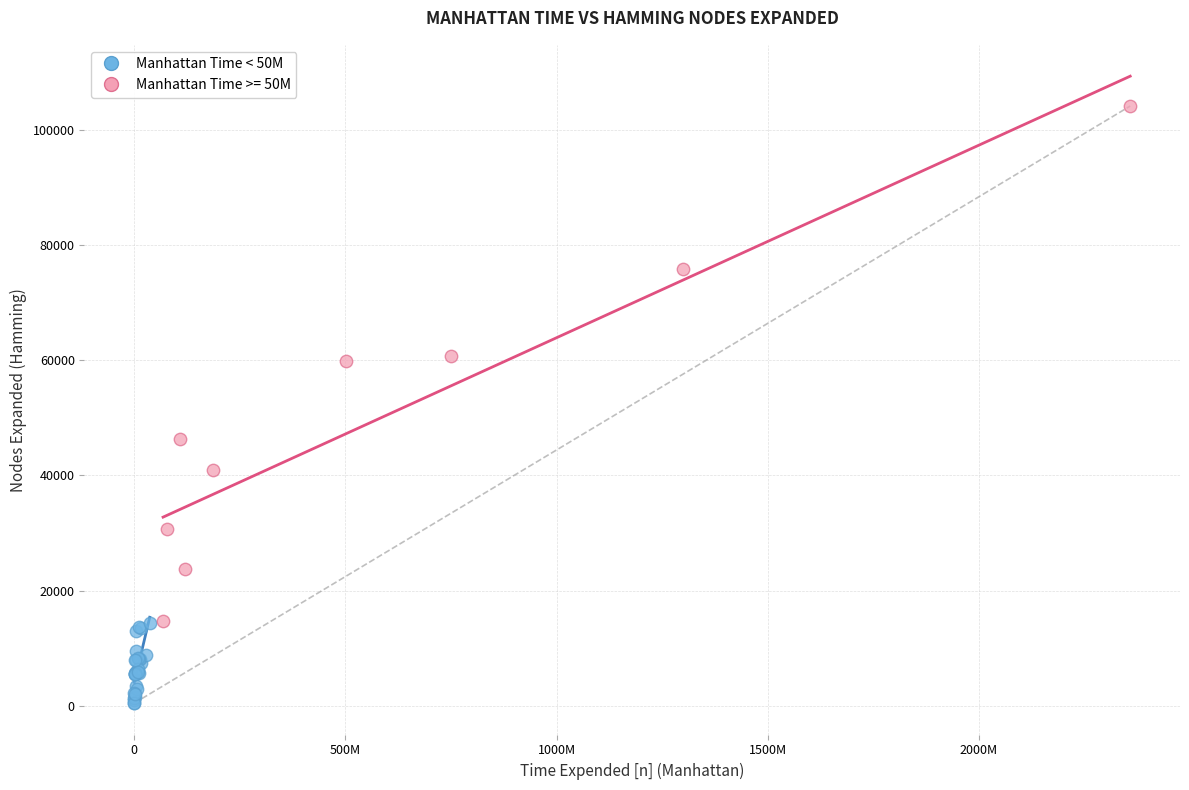

Which series contains the lowest Y value?

Manhattan Time < 50M